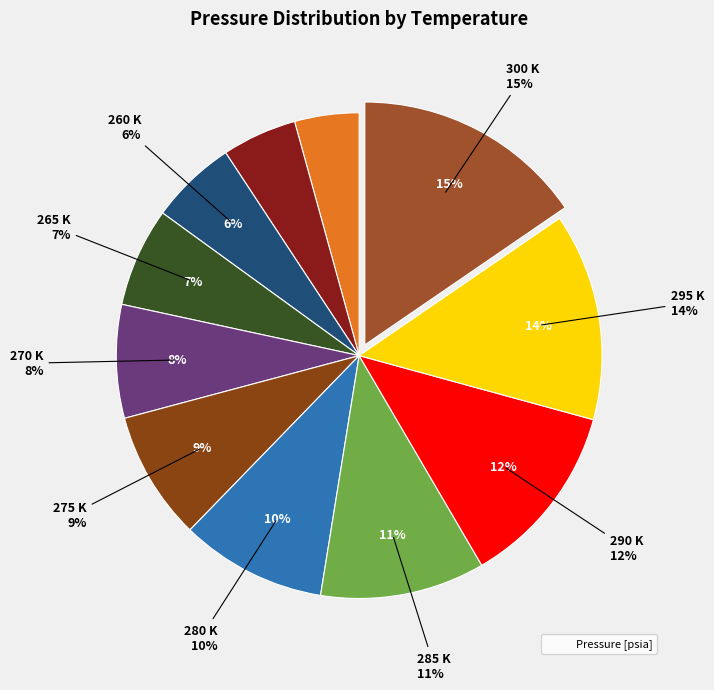

Which category has the biggest portion of the pie?

300 K